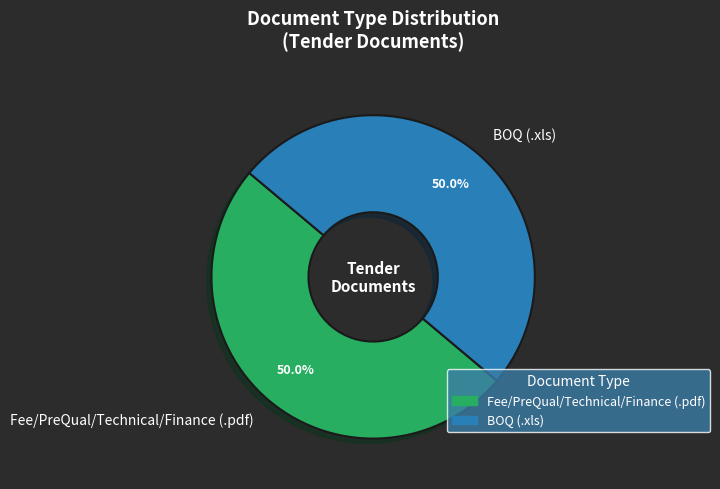

What is the ratio of the value at BOQ to the value at Fee/PreQual/Technical/Finance?

1.0